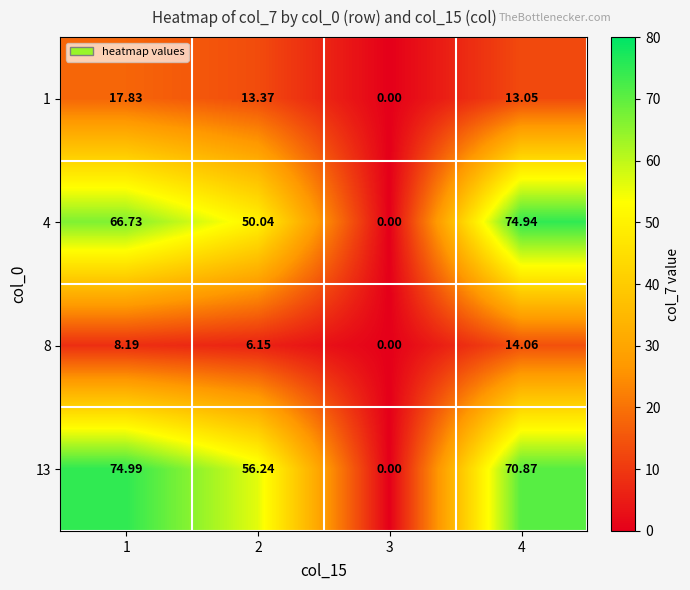

Is the value of 4 at 3 greater than the value of 13 at 4?

No